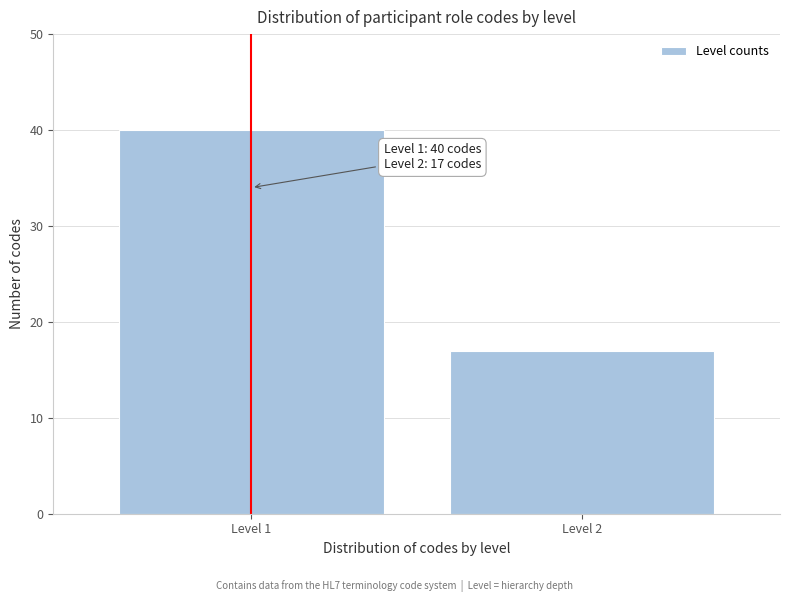

Reading right to left, what are all the values shown in this chart?

Level 2=17	Level 1=40